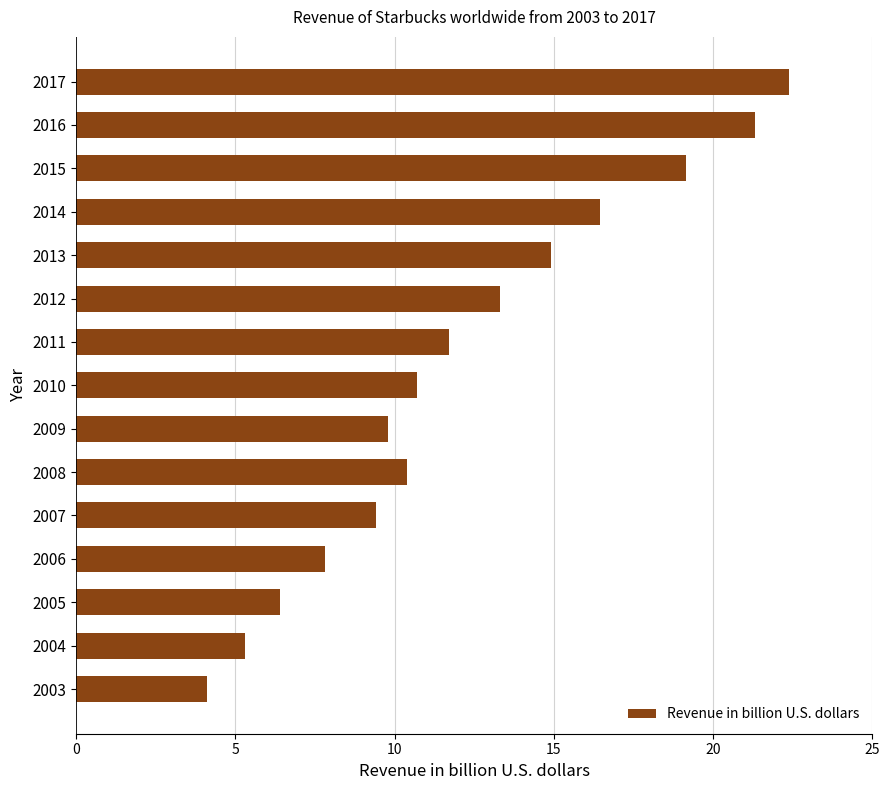

What is the minimum value shown in the chart?

4.1